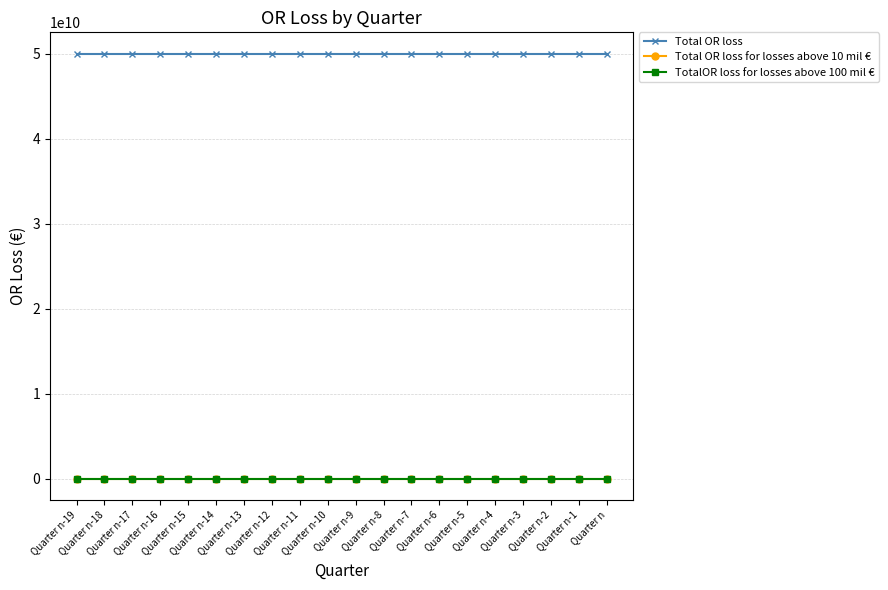

Which series has the largest total across all categories?

Total OR loss